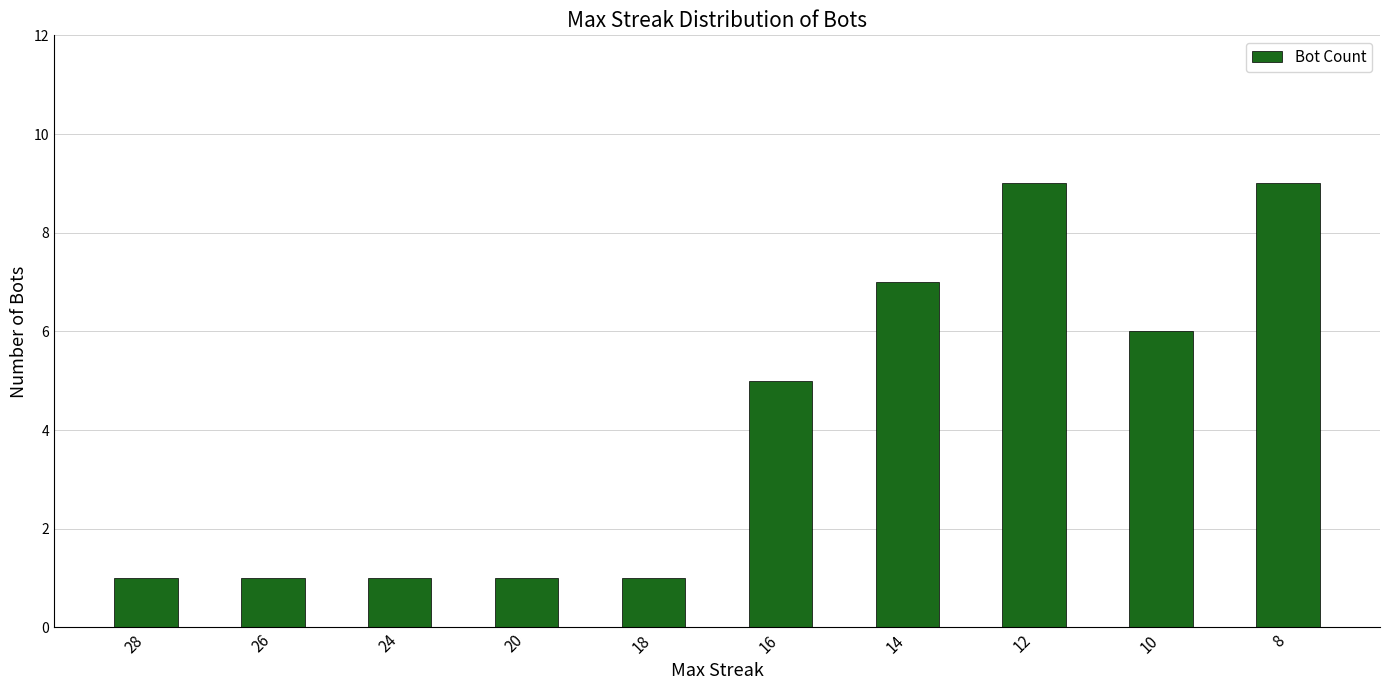

Reading left to right, list all the values displayed in this chart.

28=1	26=1	24=1	20=1	18=1	16=5	14=7	12=9	10=6	8=9